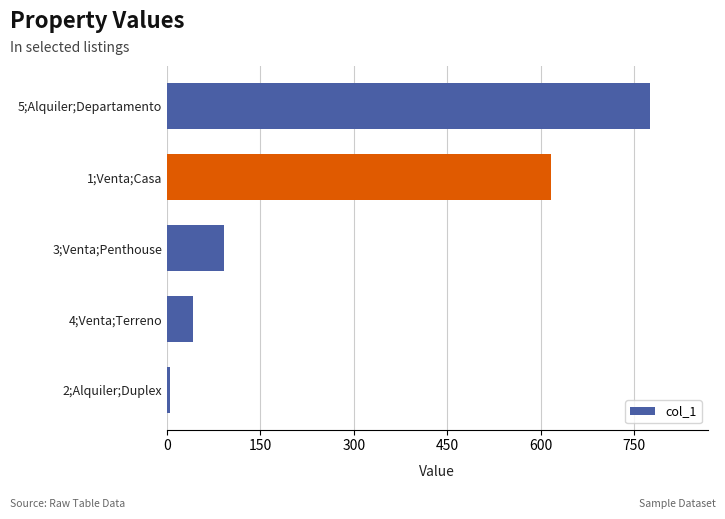

At which label is the value closest to 390?

1;Venta;Casa